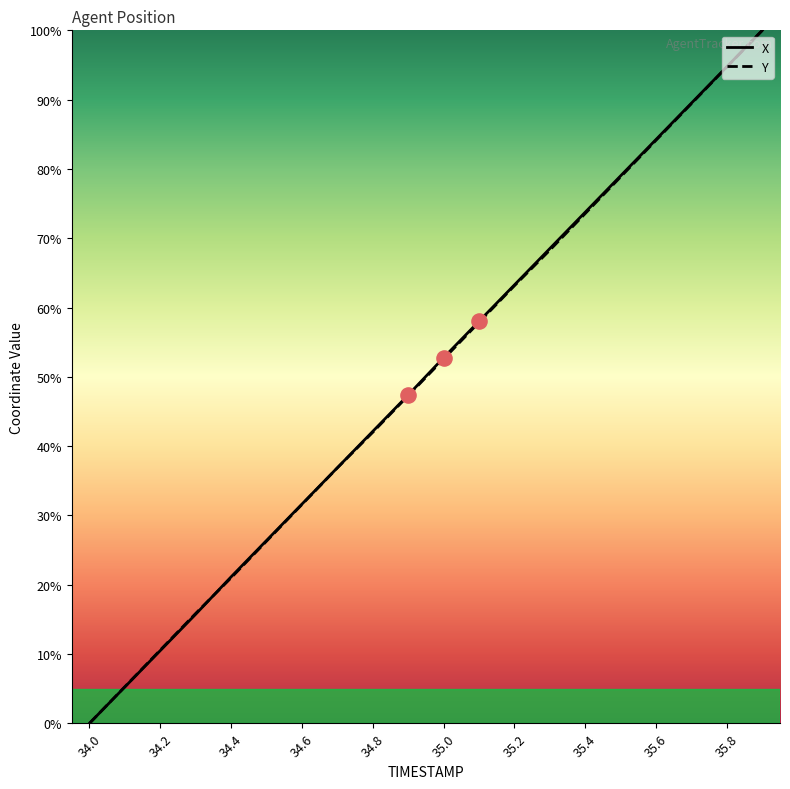

What is the greatest value displayed?

100.0